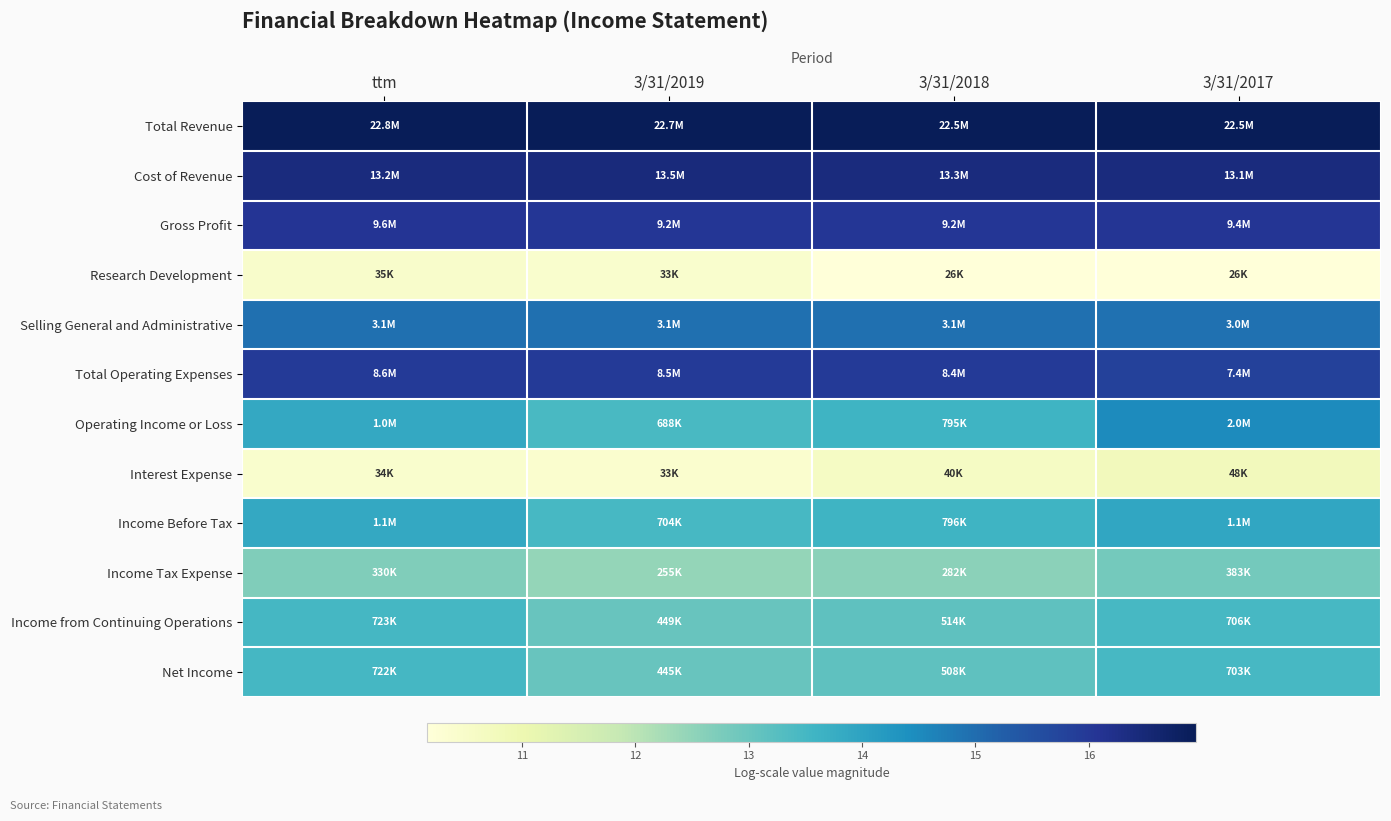

Reading left to right, extract all data points from this chart.

Total Revenue: ttm=16.9	3/31/2019=16.9	3/31/2018=16.9	3/31/2017=16.9
Cost of Revenue: ttm=16.4	3/31/2019=16.4	3/31/2018=16.4	3/31/2017=16.4
Gross Profit: ttm=16.1	3/31/2019=16.0	3/31/2018=16.0	3/31/2017=16.1
Research Development: ttm=10.5	3/31/2019=10.4	3/31/2018=10.2	3/31/2017=10.2
Selling General and Administrative: ttm=14.9	3/31/2019=14.9	3/31/2018=14.9	3/31/2017=14.9
Total Operating Expenses: ttm=16.0	3/31/2019=16.0	3/31/2018=15.9	3/31/2017=15.8
Operating Income or Loss: ttm=13.9	3/31/2019=13.4	3/31/2018=13.6	3/31/2017=14.5
Interest Expense: ttm=10.4	3/31/2019=10.4	3/31/2018=10.6	3/31/2017=10.8
Income Before Tax: ttm=13.9	3/31/2019=13.5	3/31/2018=13.6	3/31/2017=13.9
Income Tax Expense: ttm=12.7	3/31/2019=12.4	3/31/2018=12.5	3/31/2017=12.9
Income from Continuing Operations: ttm=13.5	3/31/2019=13.0	3/31/2018=13.1	3/31/2017=13.5
Net Income: ttm=13.5	3/31/2019=13.0	3/31/2018=13.1	3/31/2017=13.5